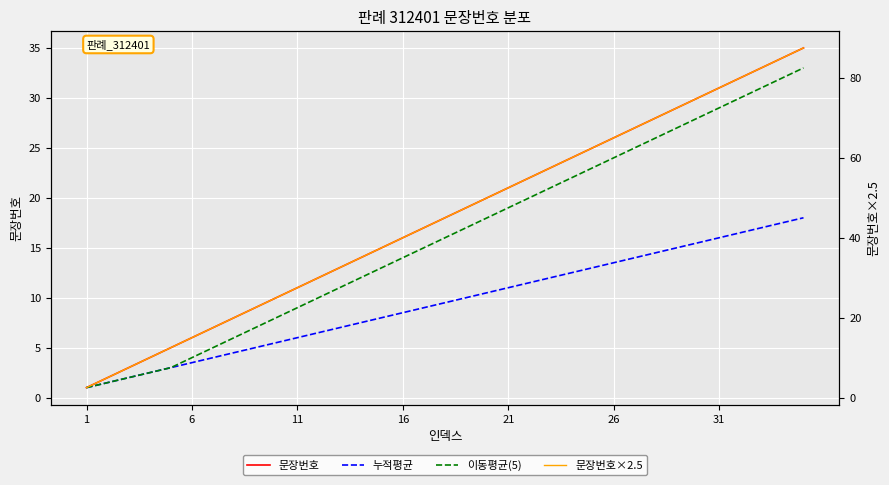

Which series has the largest total across all categories?

문장번호×2.5